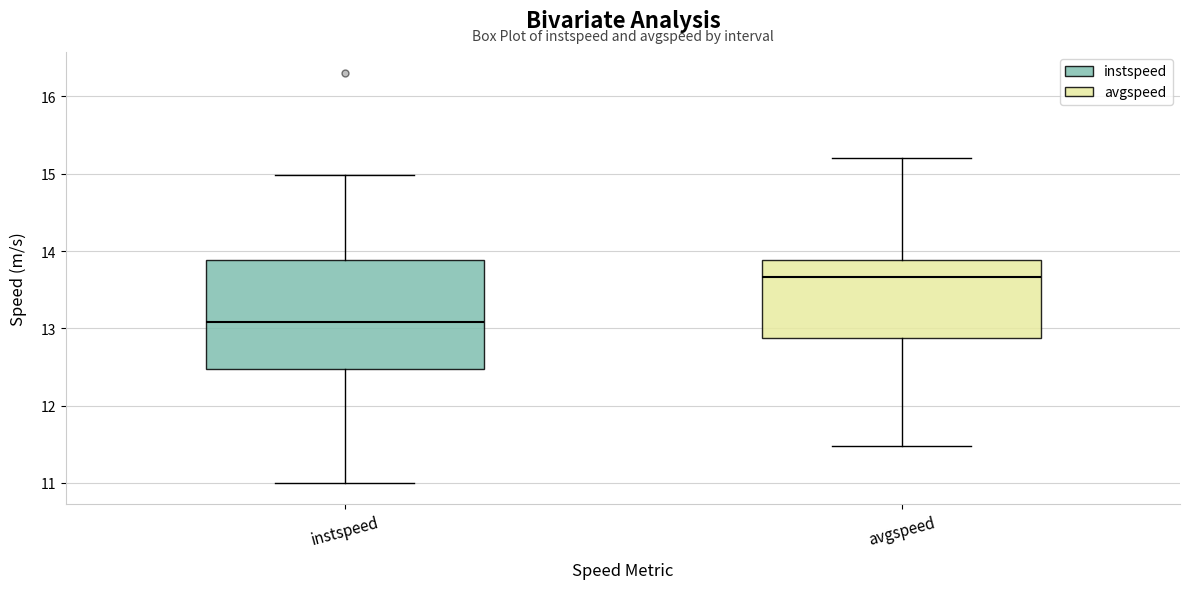

Comparing the boxes themselves (not the whiskers), which one is the tallest?

instspeed